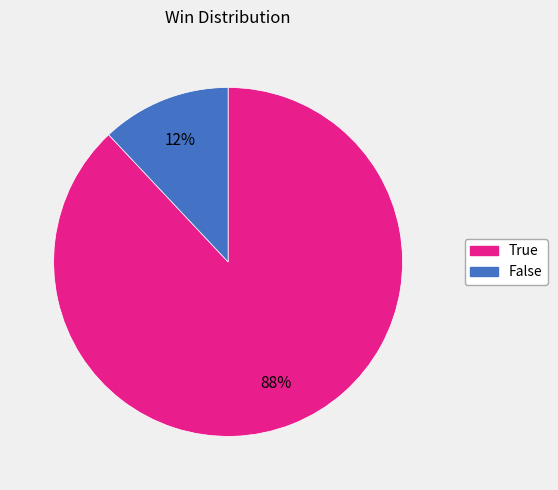

To the nearest percent, what is the difference between the largest and smallest slice percentages?

76%